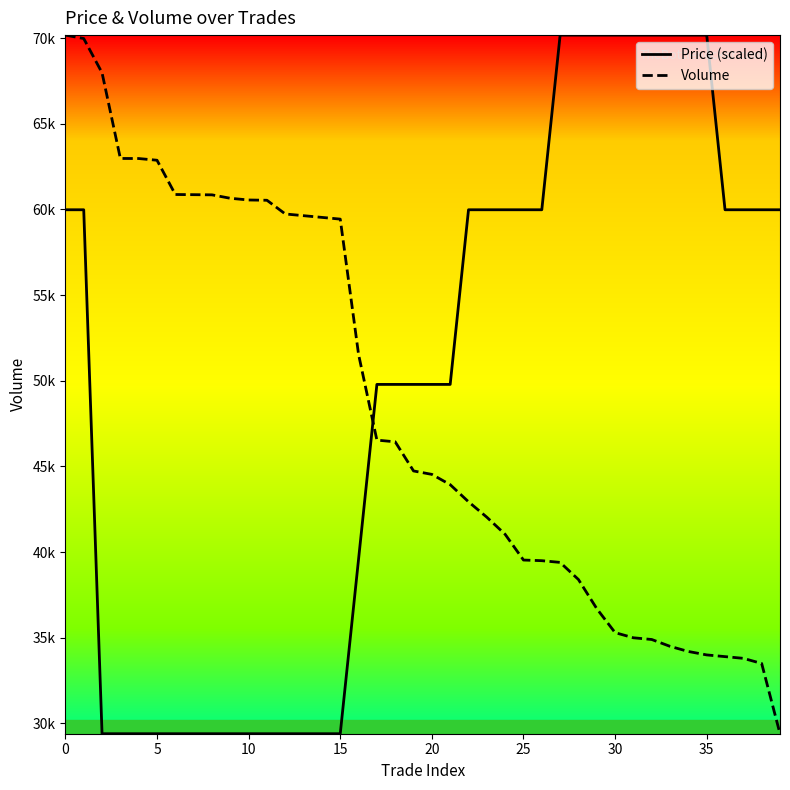

List the series in order of their overall mean, lowest first.

Volume, Price (scaled)